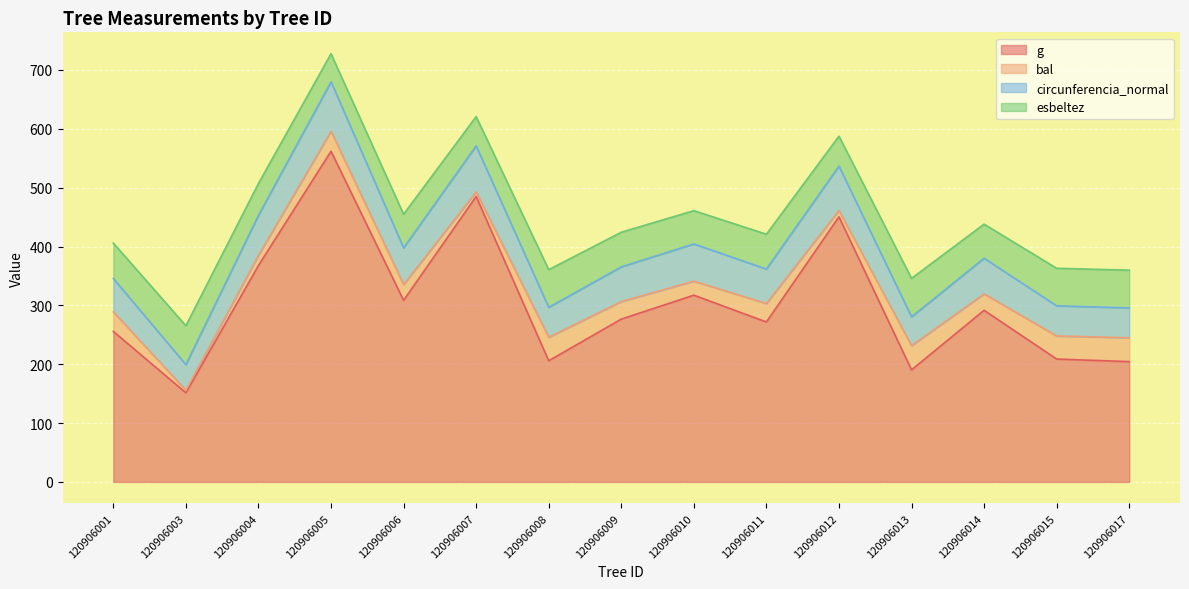

True or false: circunferencia_normal and g cross at least once.

False